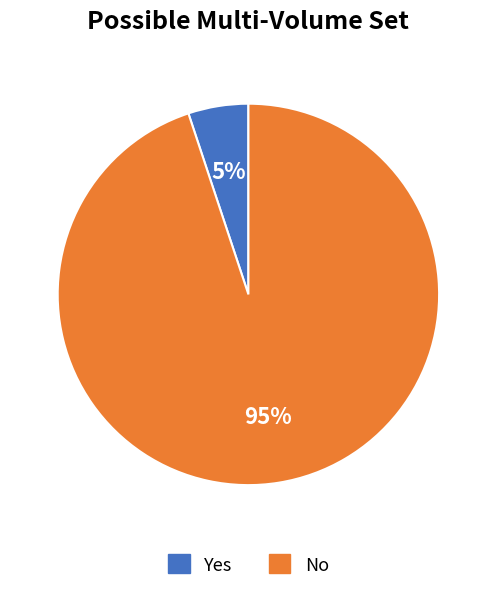

To the nearest percent, what is the difference between the Yes and No slice percentages?

90%